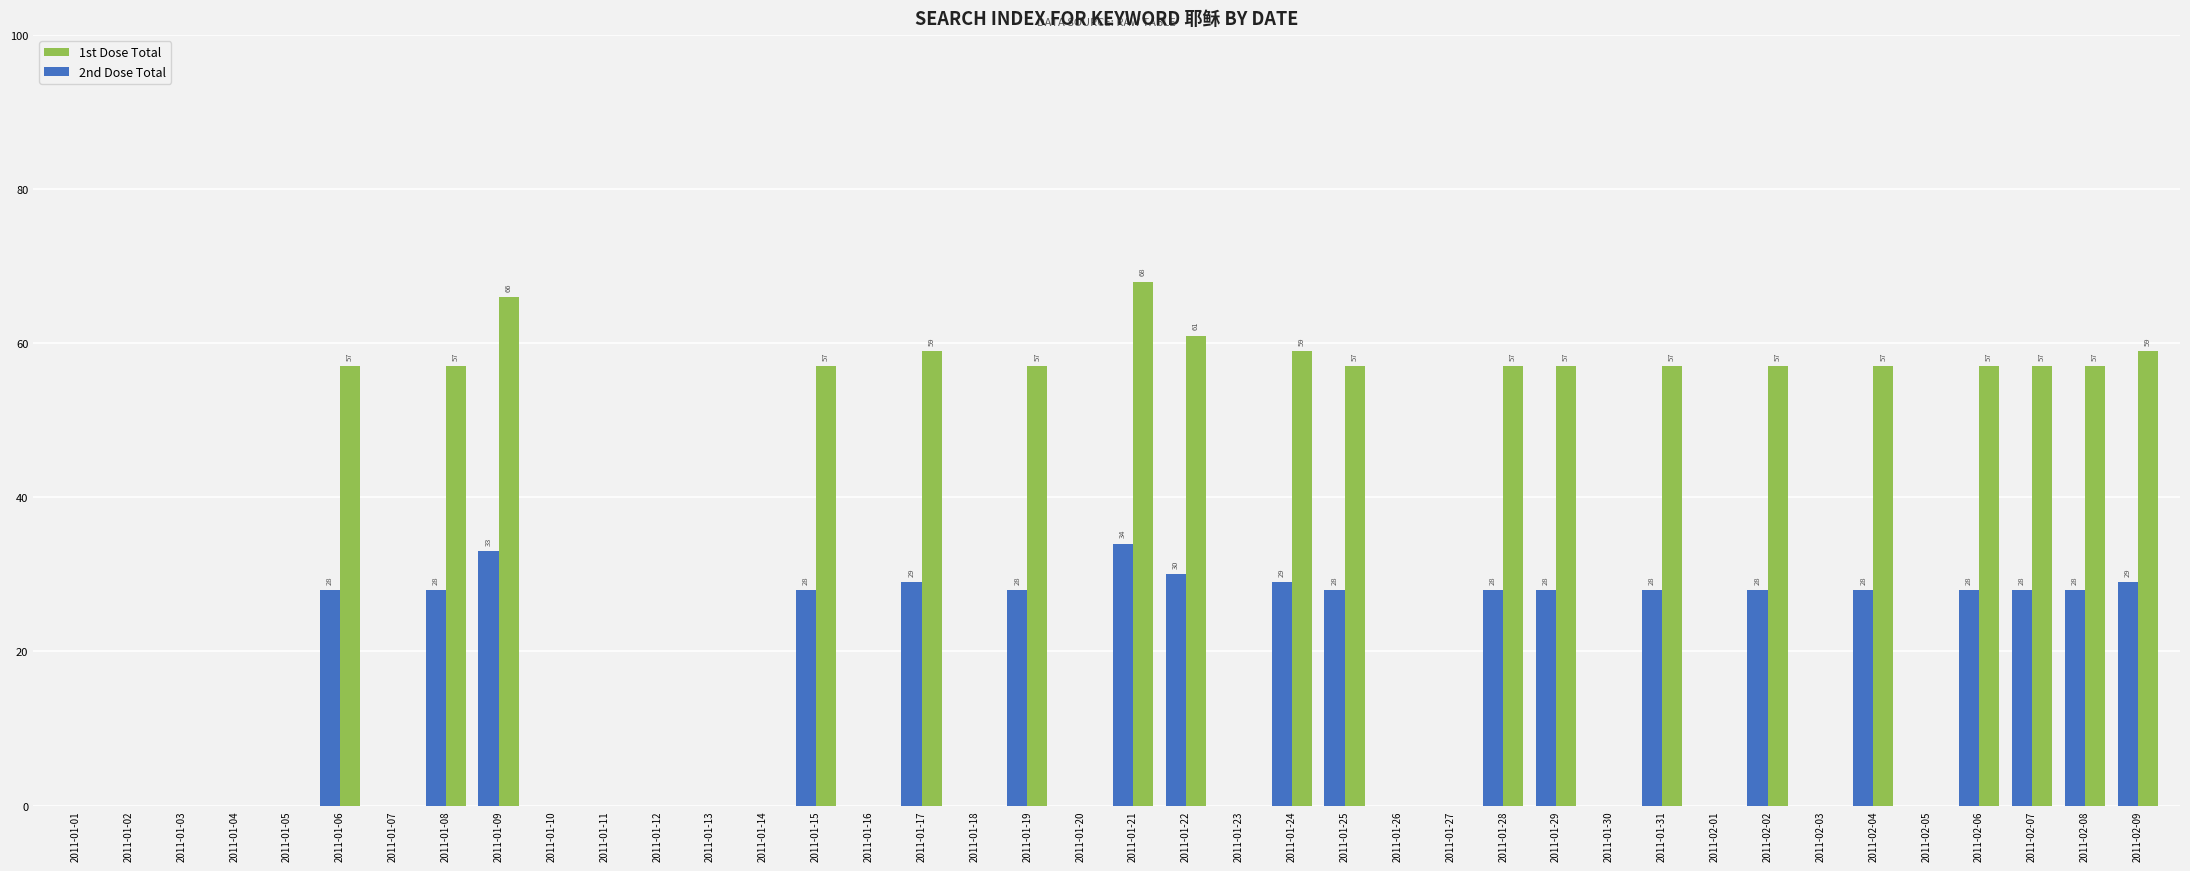

Is it true that 2nd Dose Total equals 0 at 2011-01-13?

True